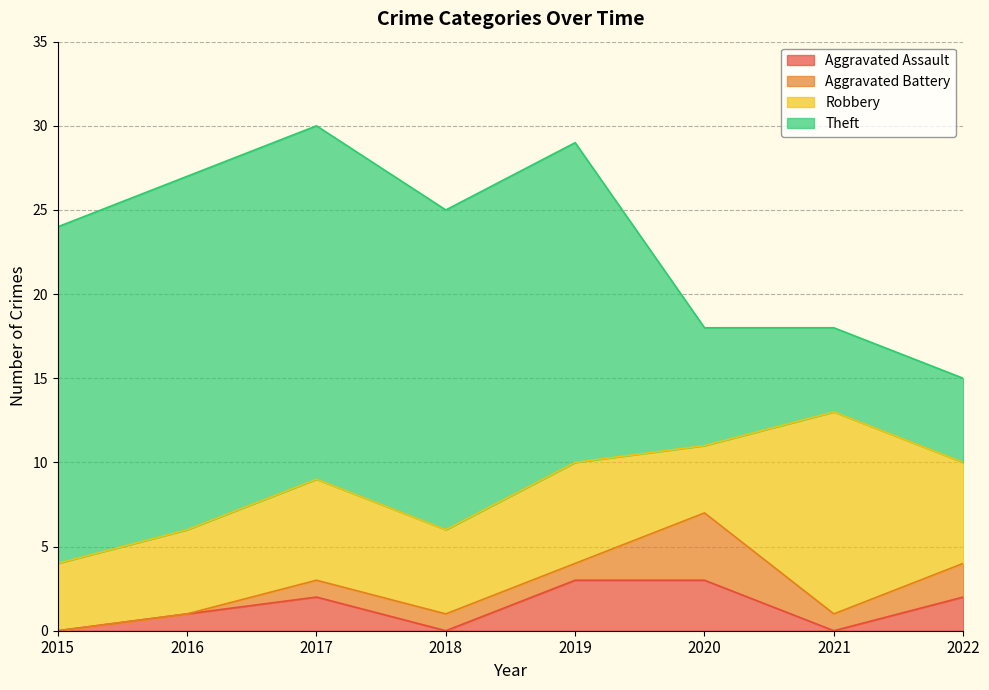

What is the average value of the Aggravated Assault series?

1